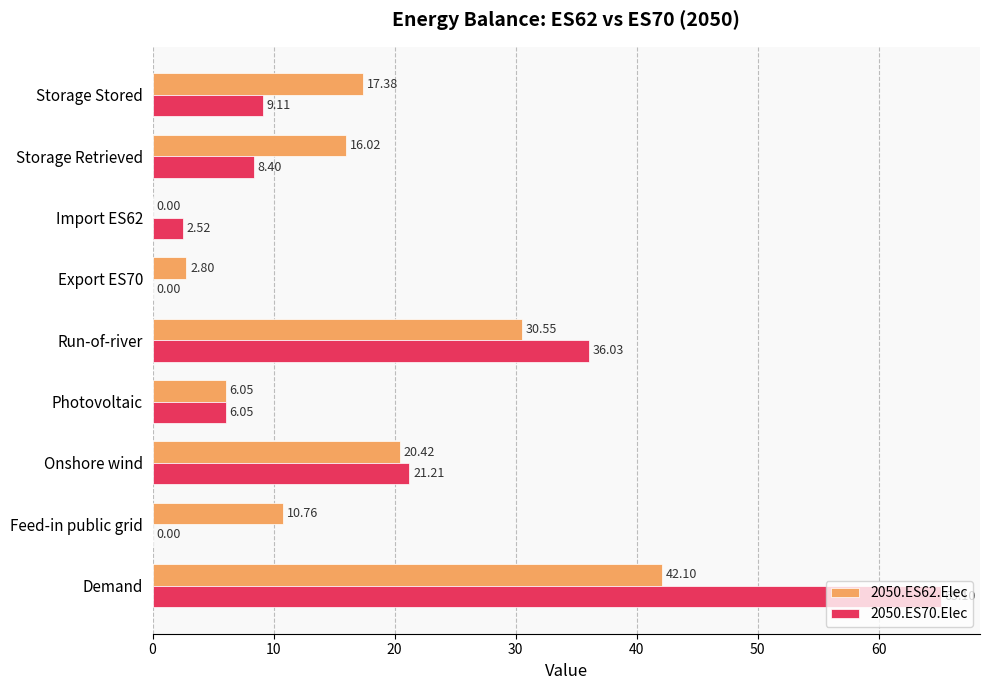

At which category is the sum across all series the highest?

Demand